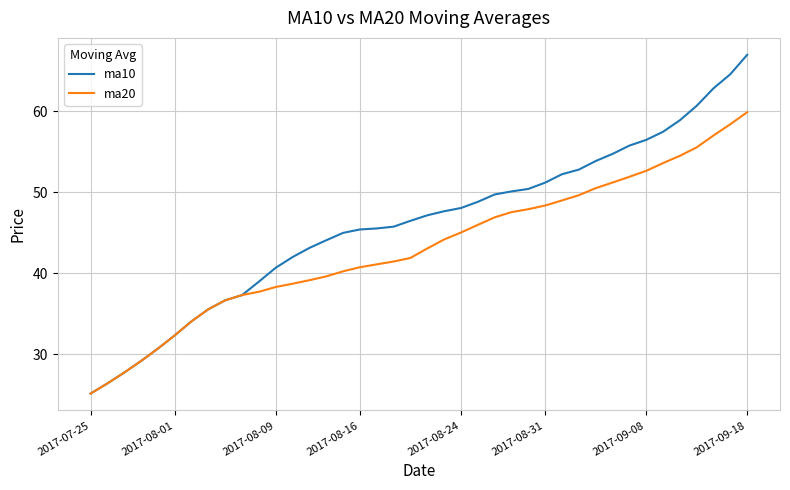

What is the greatest value displayed?

67.0